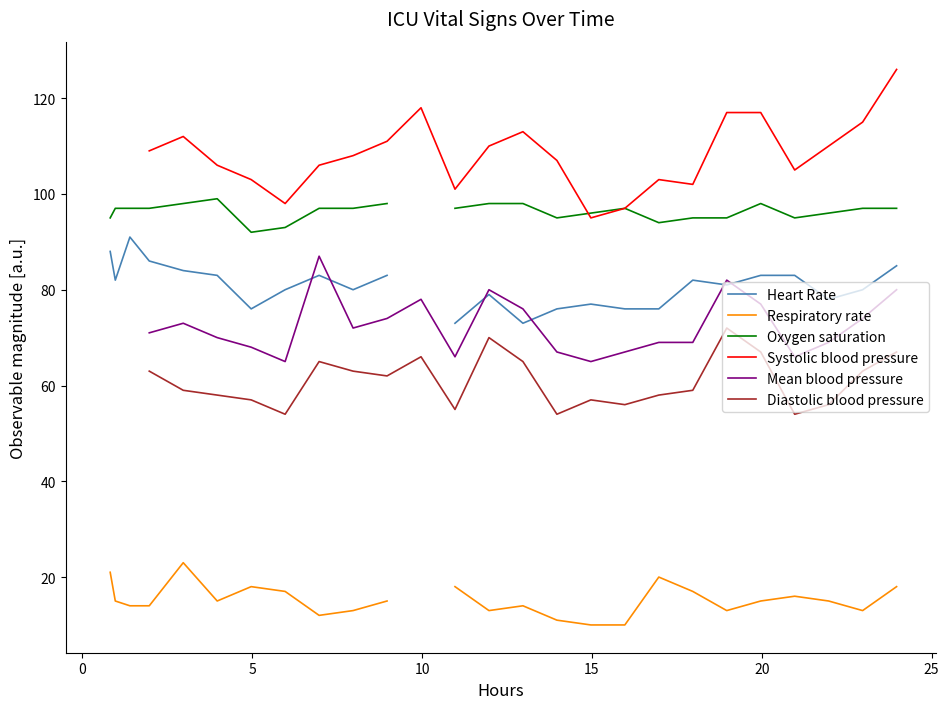

How many lines are shown in the chart?

6